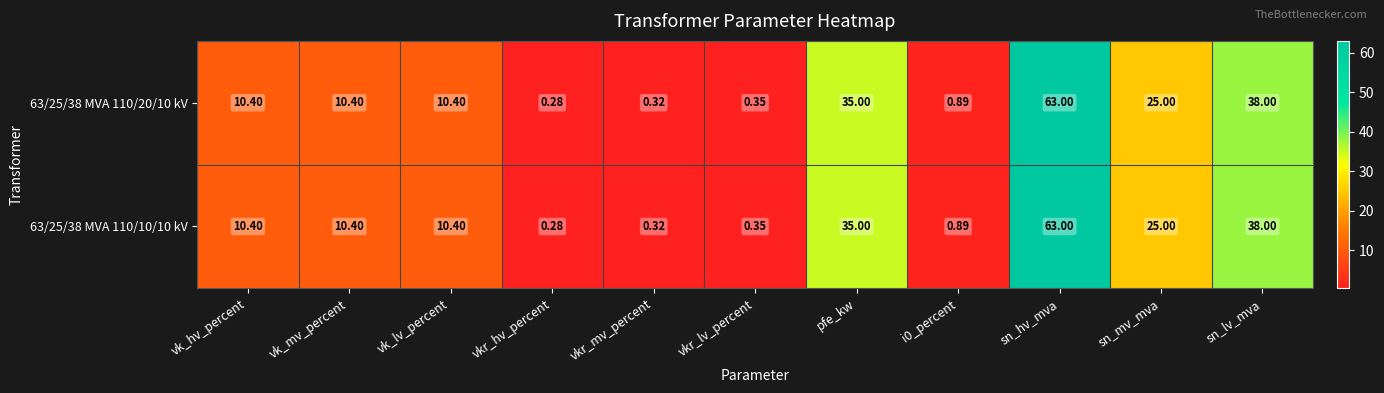

At which category is the sum across all series the highest?

sn_hv_mva